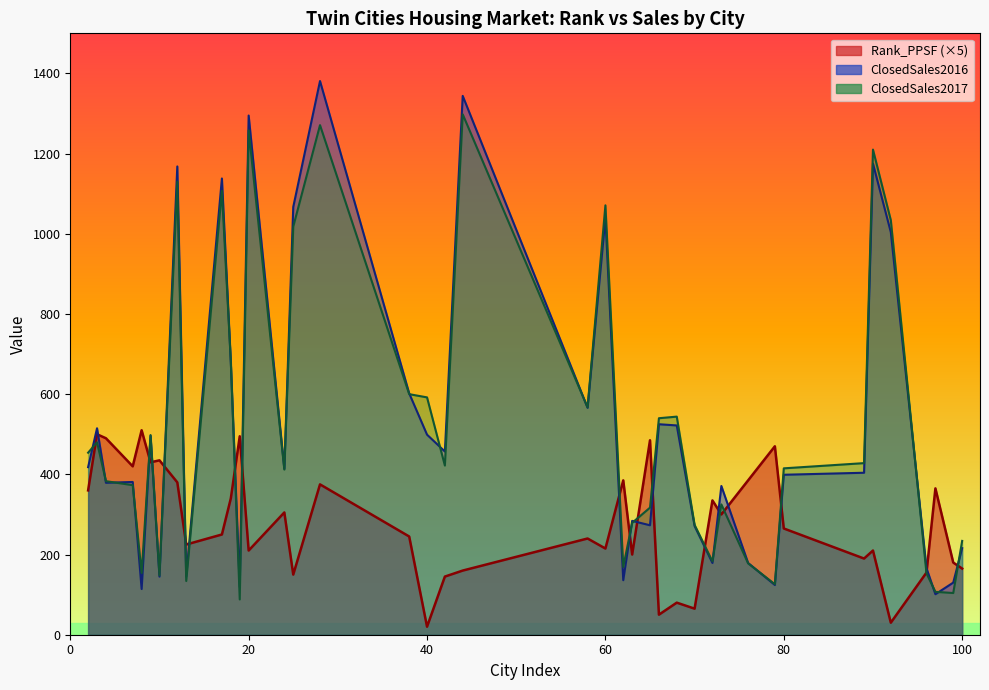

How many lines are shown in the chart?

3